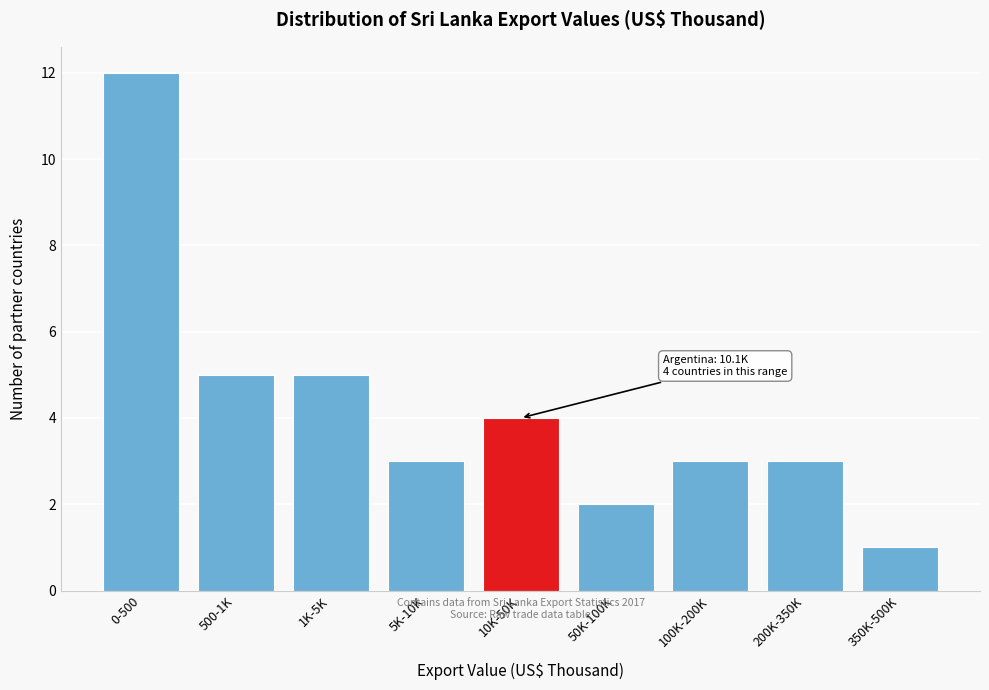

Reading left to right, transcribe all the data shown in this chart.

0-500=12	500-1K=5	1K-5K=5	5K-10K=3	10K-50K=4	50K-100K=2	100K-200K=3	200K-350K=3	350K-500K=1